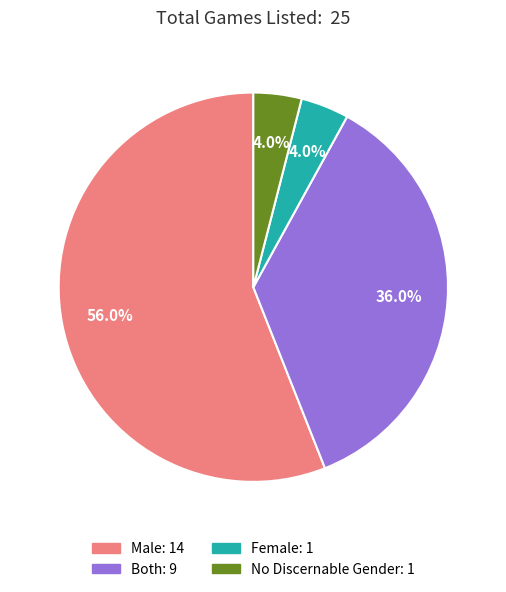

The No Discernable Gender slice represents 4% of the pie. True or false?

True